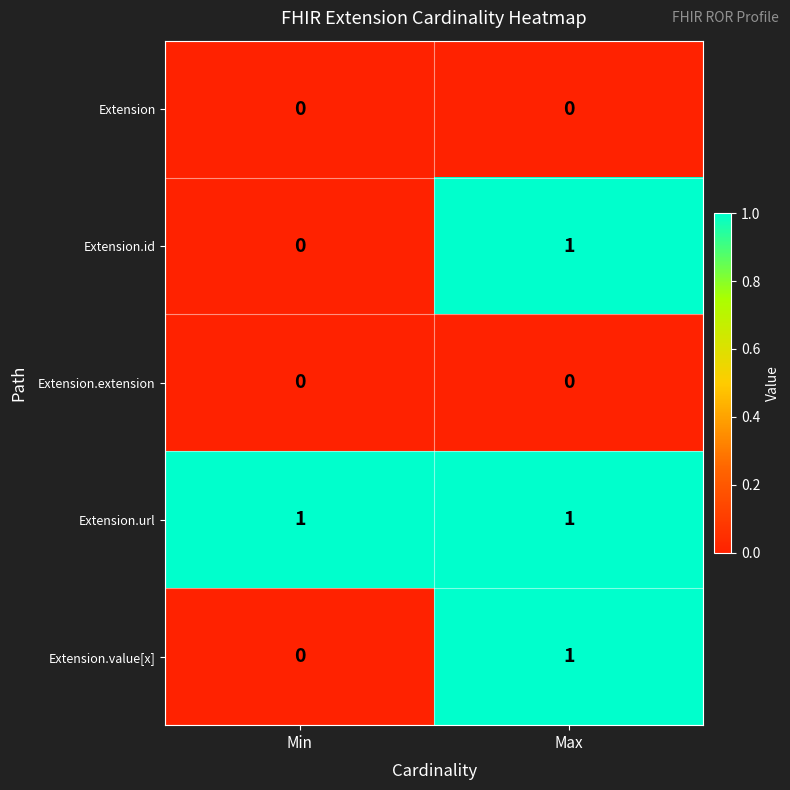

At which category is the sum across all series the highest?

Max